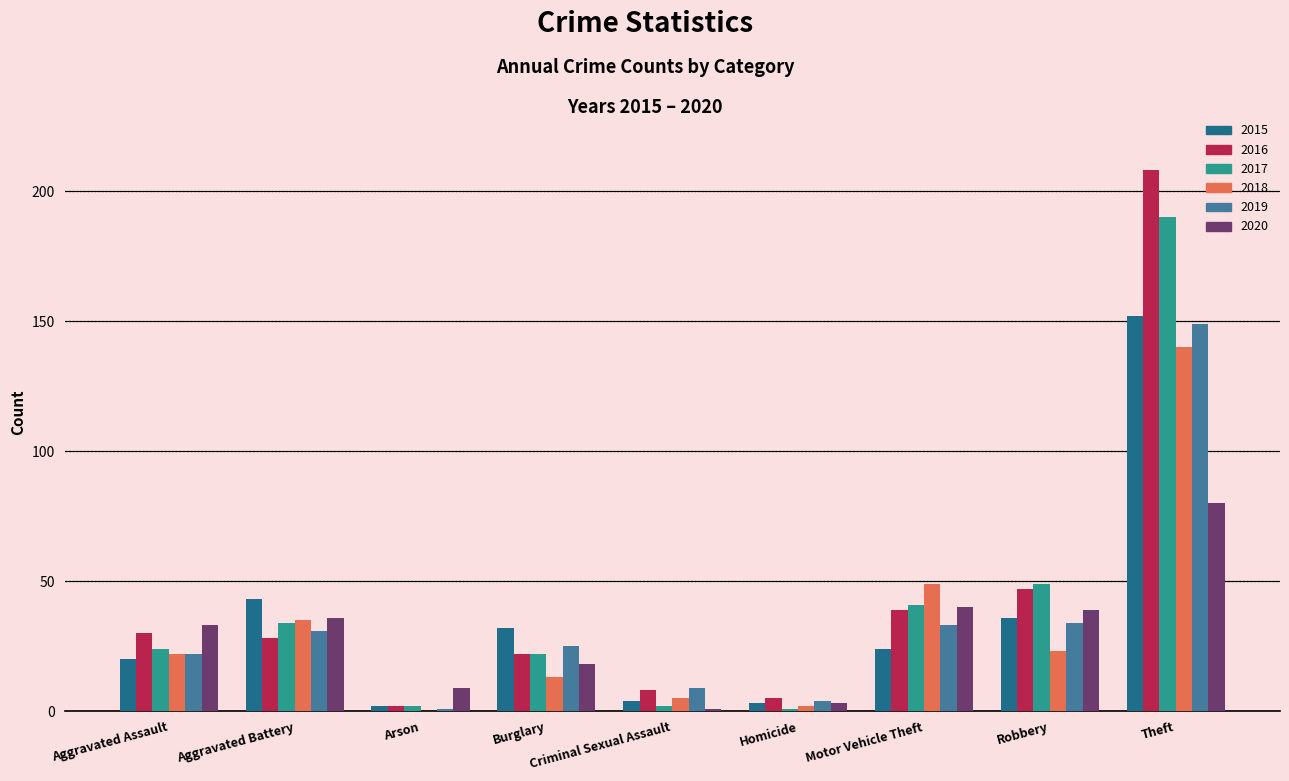

How many data points does each series have?

9